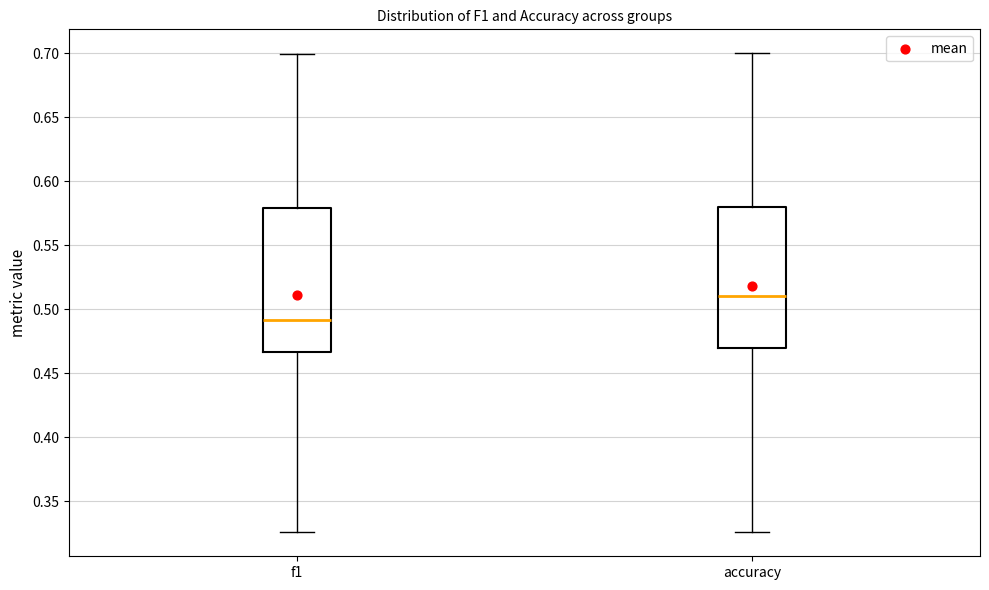

Reading left to right, transcribe this box plot: for each box, give where its median line is, the range the box spans, and where its two whiskers end, as read against the y-axis. The values are not printed on the chart, so give them approximately, as read against the axis.

f1: median 0.490, box 0.465 to 0.580, whiskers 0.325 to 0.700
accuracy: median 0.510, box 0.470 to 0.580, whiskers 0.325 to 0.700